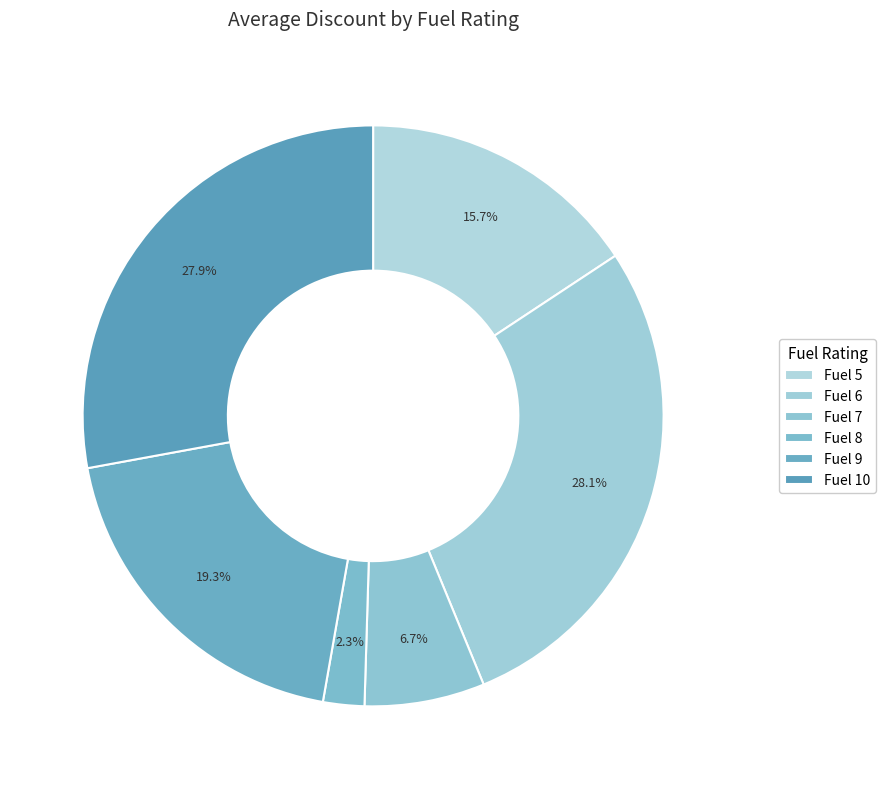

To the nearest percent, what is the average slice percentage?

17%